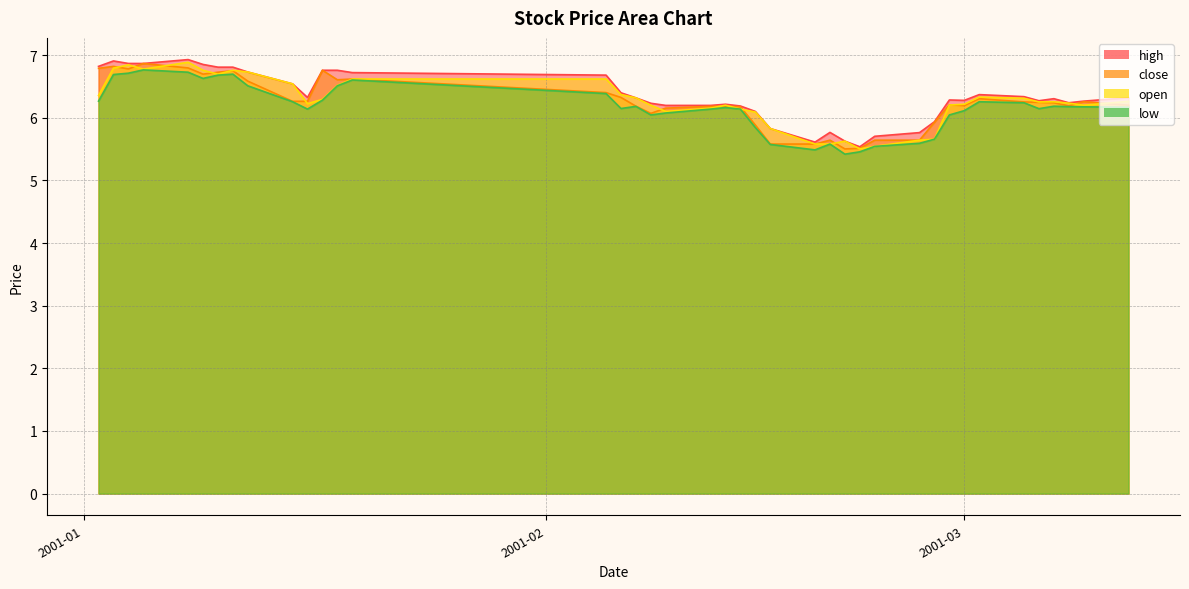

True or false: low has a value of 3.0 at 2001-03.

False